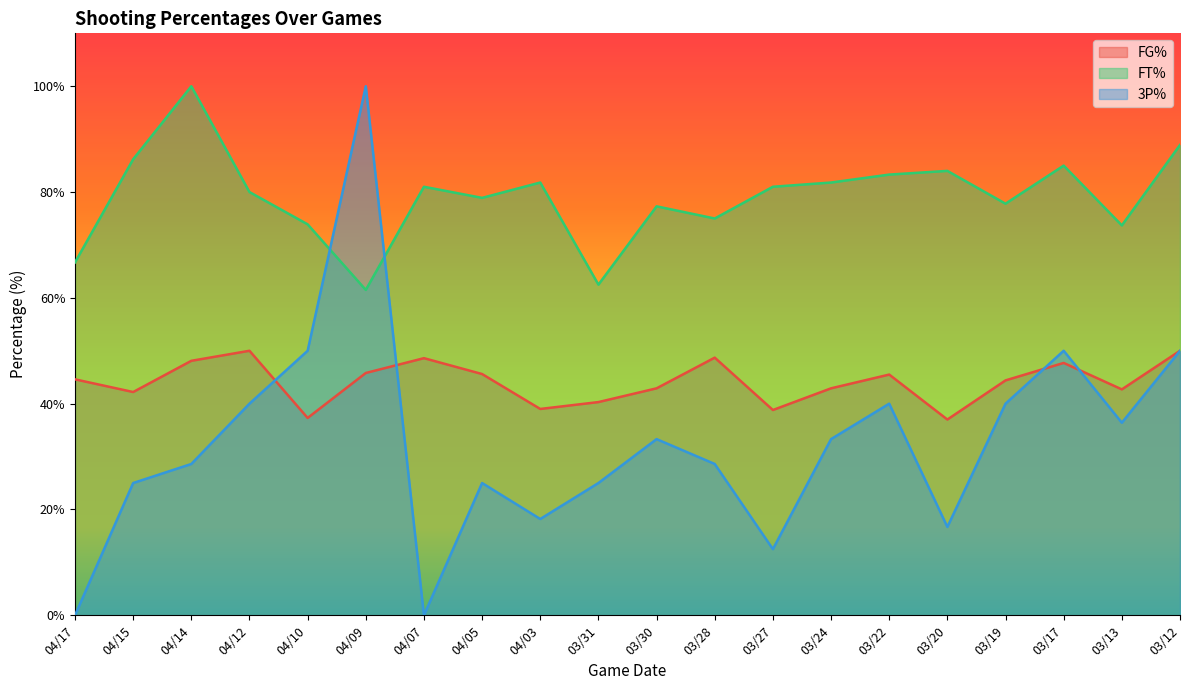

What is the difference between the FG% values at 04/17 and 04/15?

2.4